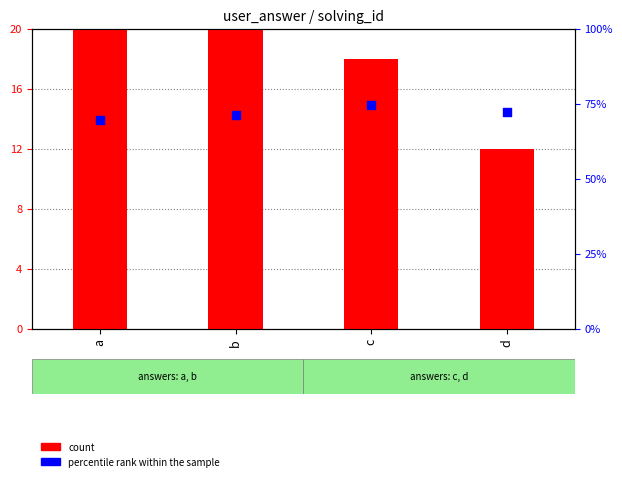

Is the value of count at a greater than the value of percentile rank within the sample at b?

No